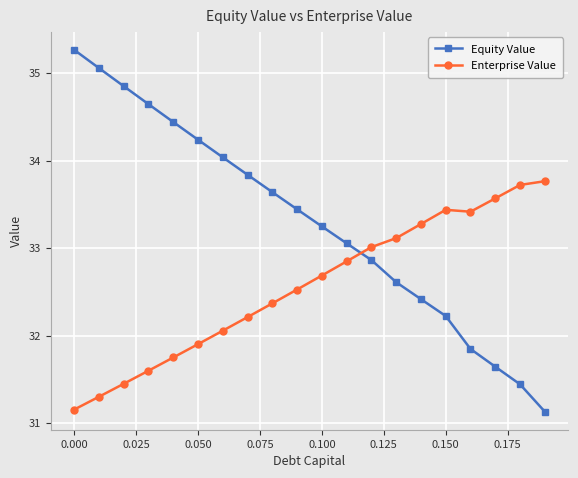

At how many categories does at least one series exceed 32?

20